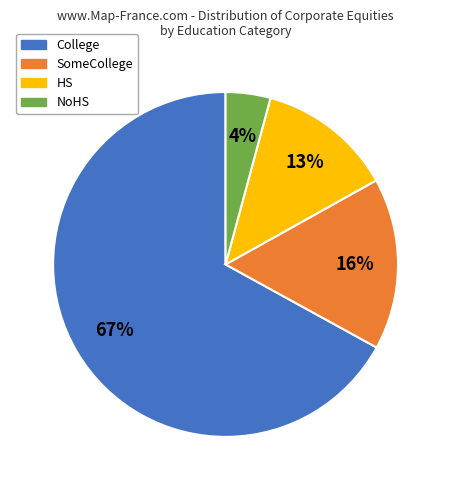

Approximately how many times larger is the value at HS compared to SomeCollege?

0.8